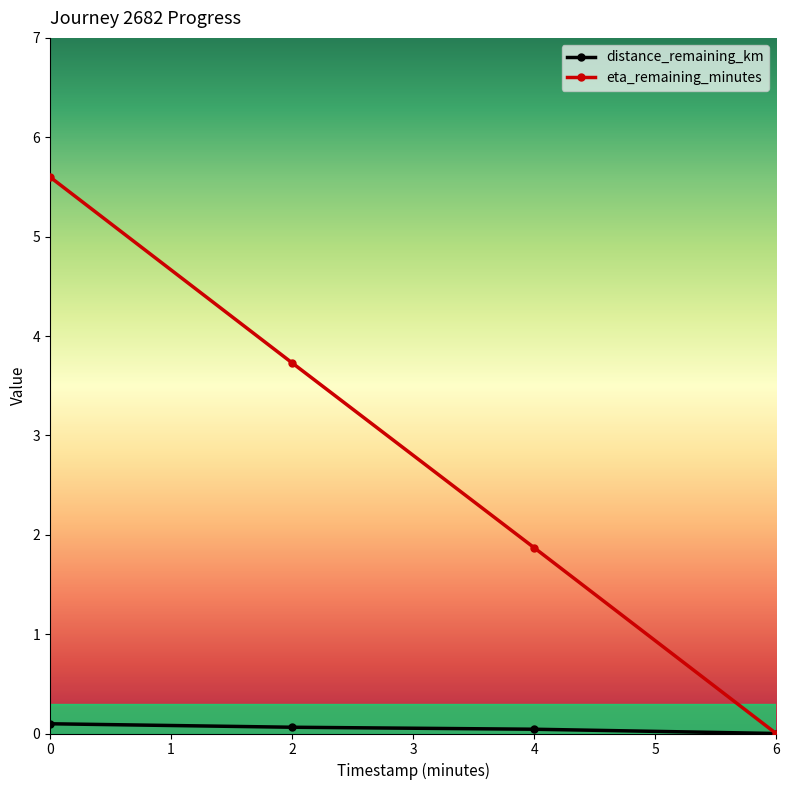

What is the value of the eta_remaining_minutes point at the 3rd from the left?

1.9